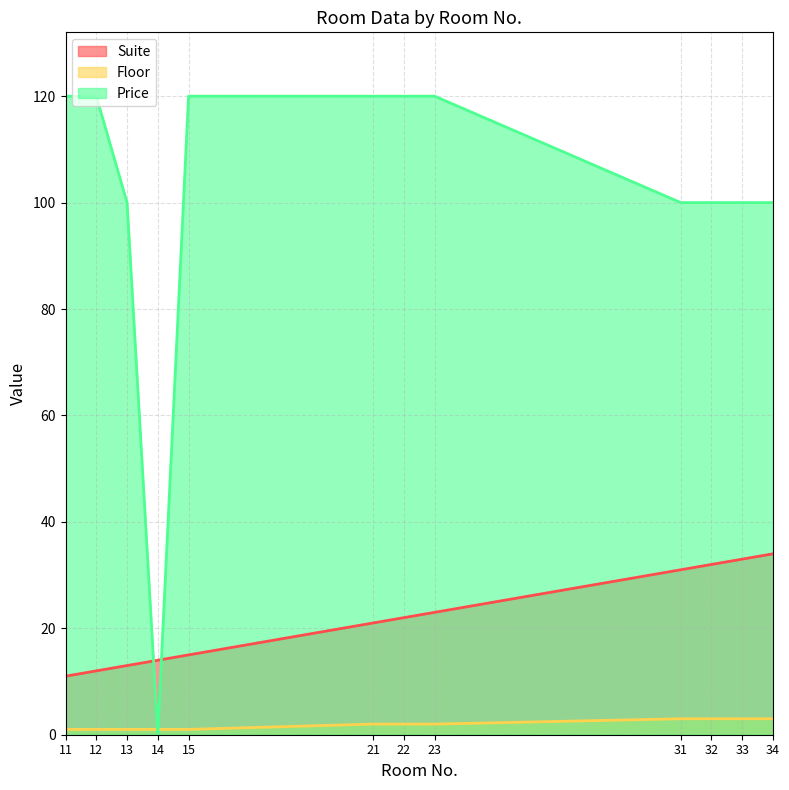

Reading left to right, what are all the values shown in this chart?

Suite: 11=11	12=12	13=13	14=14	15=15	21=21	22=22	23=23	31=31	32=32	33=33	34=34
Floor: 11=1	12=1	13=1	14=1	15=1	21=2	22=2	23=2	31=3	32=3	33=3	34=3
Price: 11=120	12=120	13=100	14=0	15=120	21=120	22=120	23=120	31=100	32=100	33=100	34=100